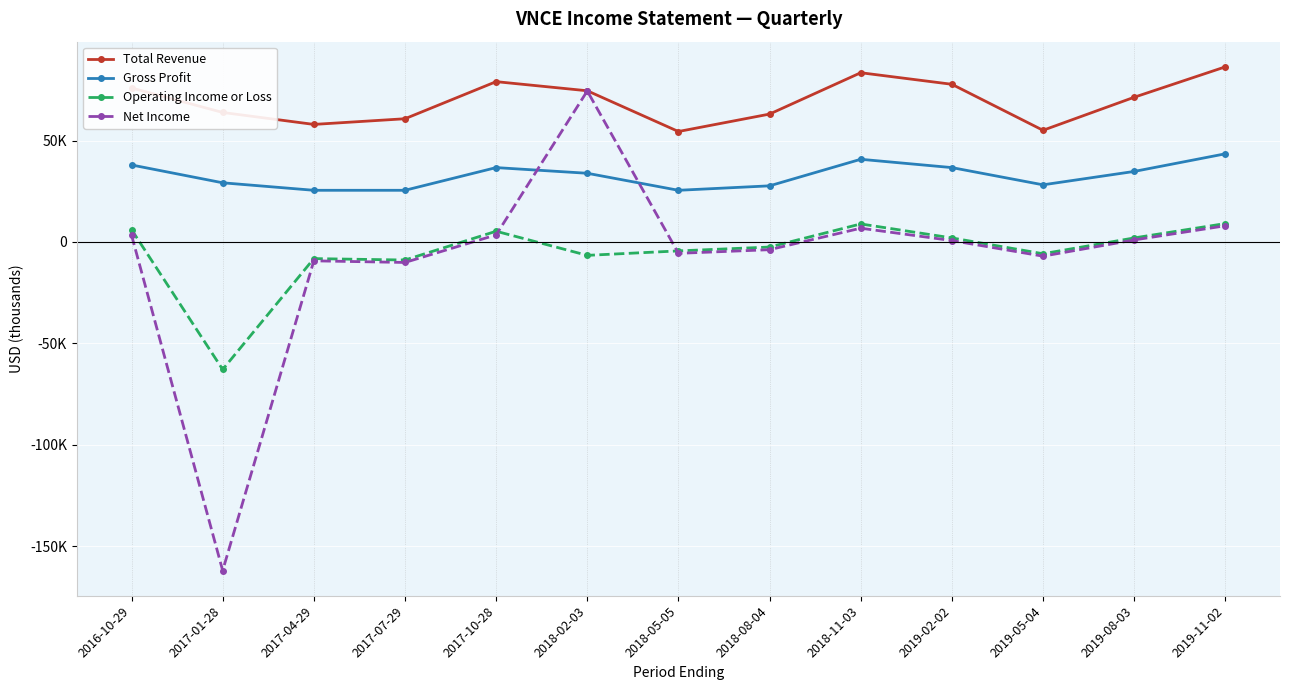

What is the label of the 12th point from the right?

2017-01-28